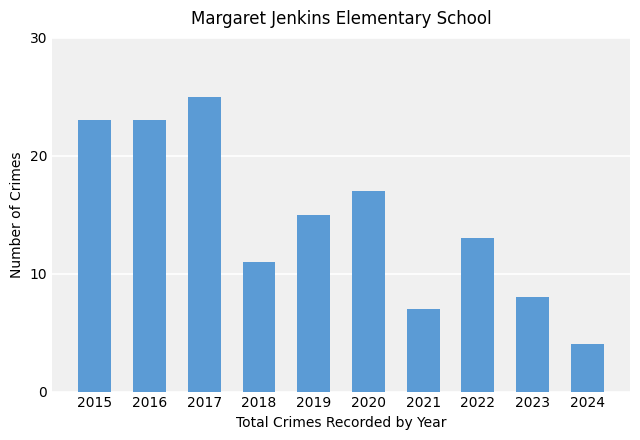

Reading left to right, transcribe all the data shown in this chart.

23	23	25	11	15	17	7	13	8	4